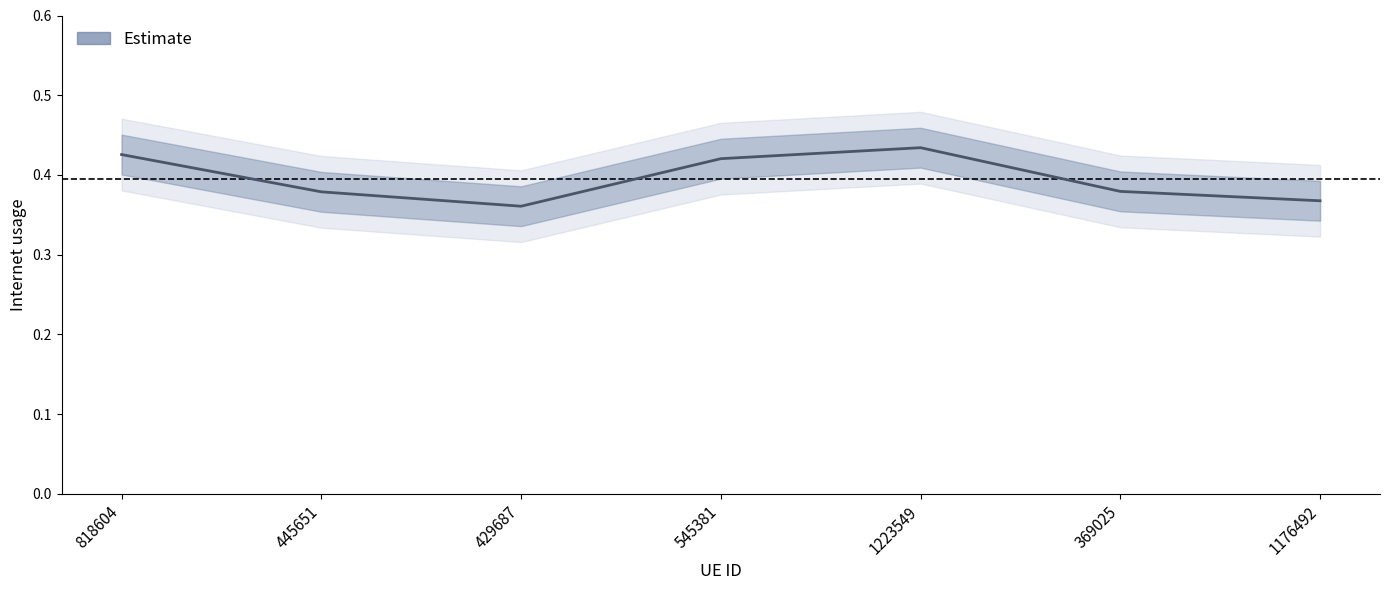

Where is the data nearest to the value 0?

429687